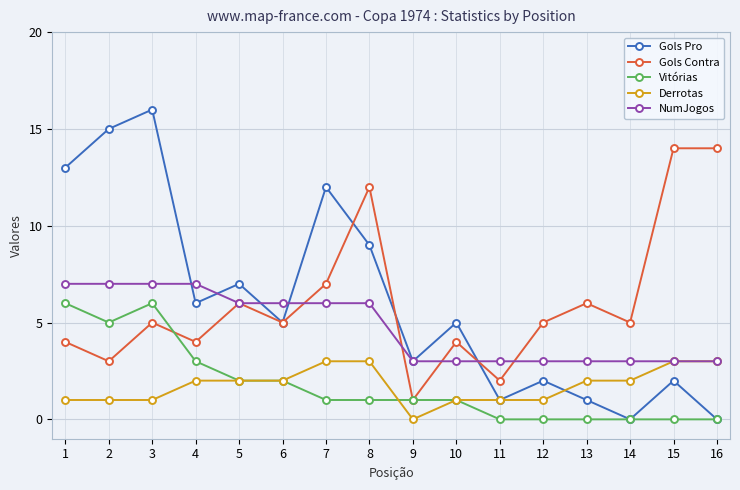

Rank the series at 1 from highest to lowest value.

Gols Pro, NumJogos, Vitórias, Gols Contra, Derrotas